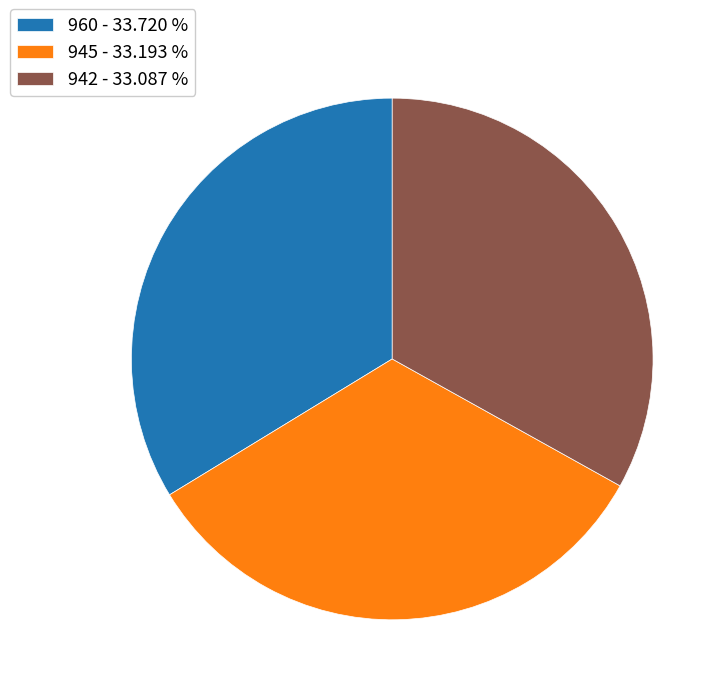

What is the ratio of the value at 945 - 33.193 % to the value at 960 - 33.720 %?

1.0